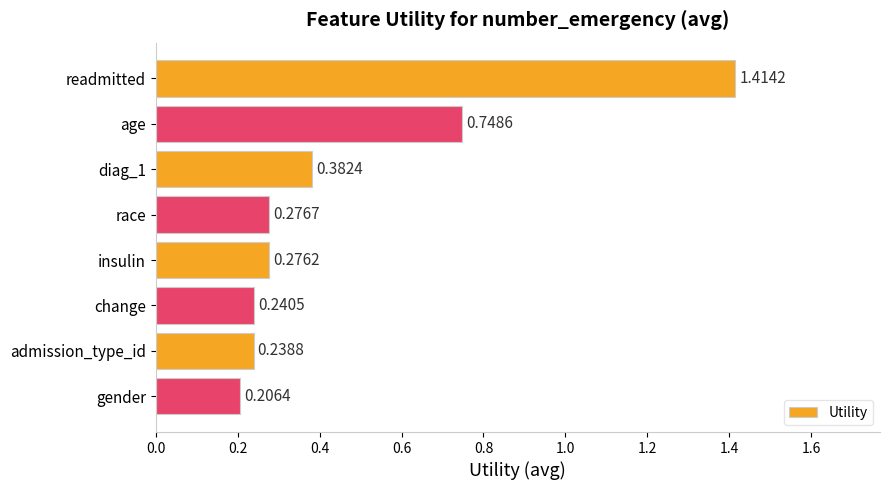

At which category does the chart reach its minimum across all series?

gender